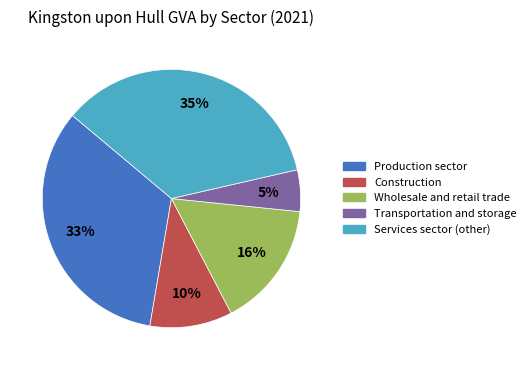

How many slices are in this pie chart?

5